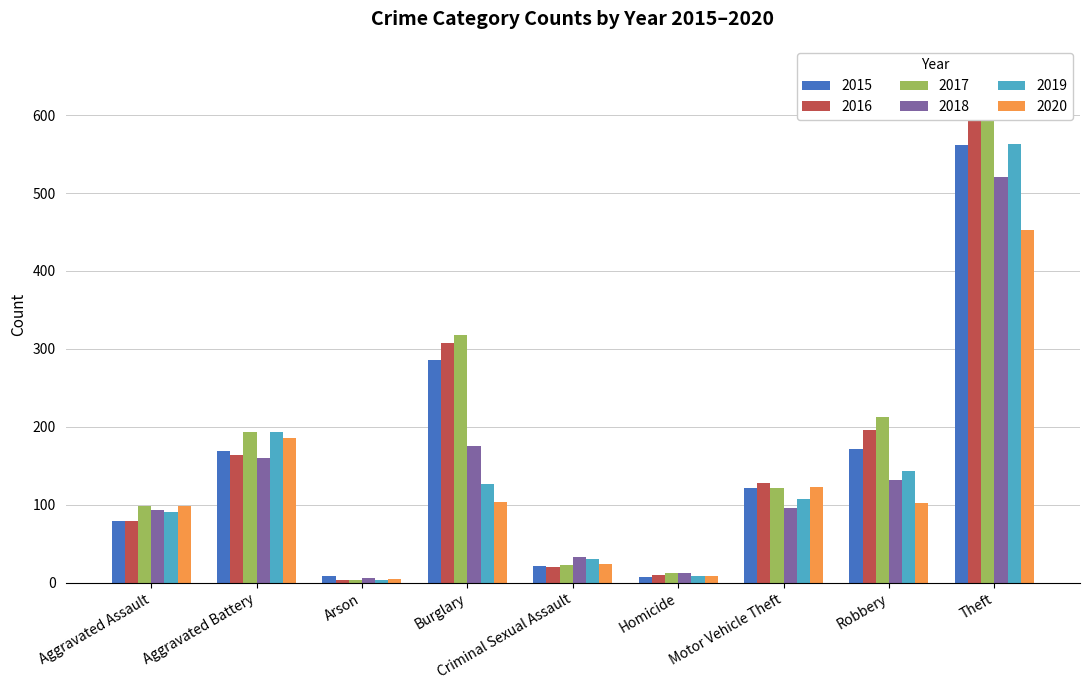

The 2016 series shows 172 at Burglary. True or false?

False